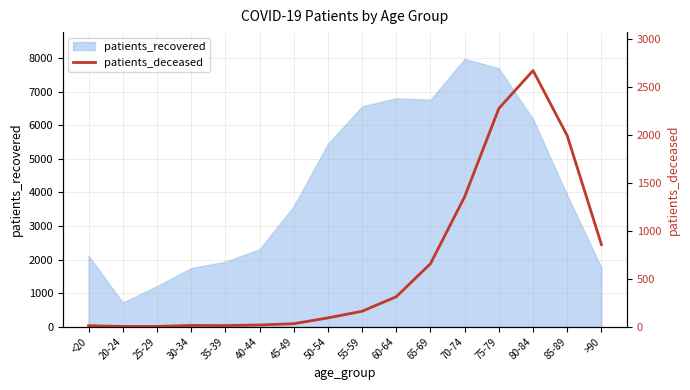

What position from the right is 50-54?

9